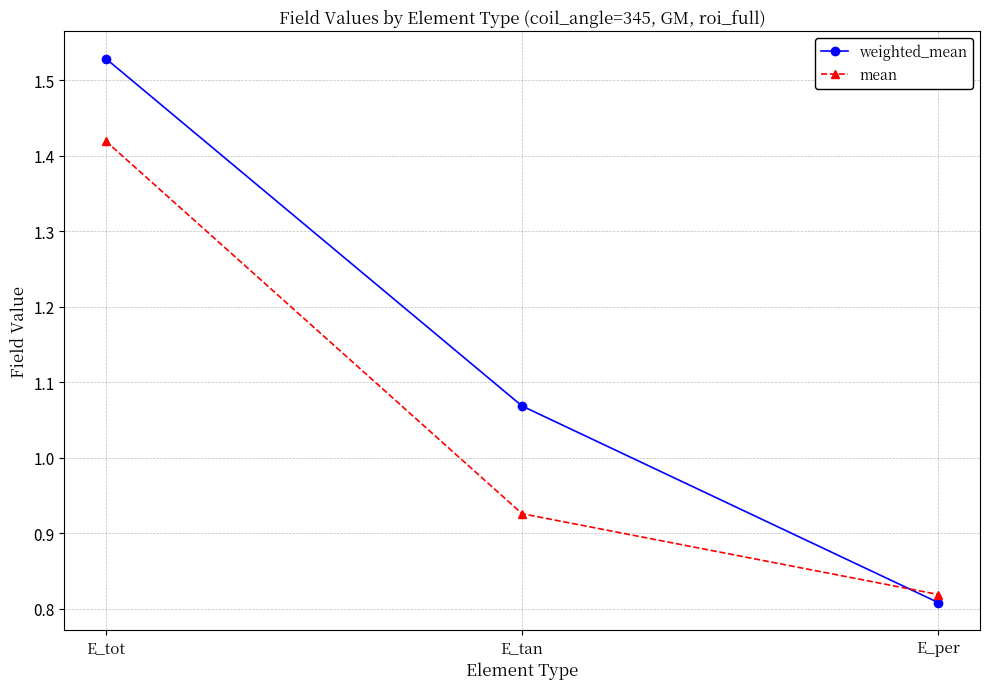

The weighted_mean series shows 1.3 at E_per. True or false?

False